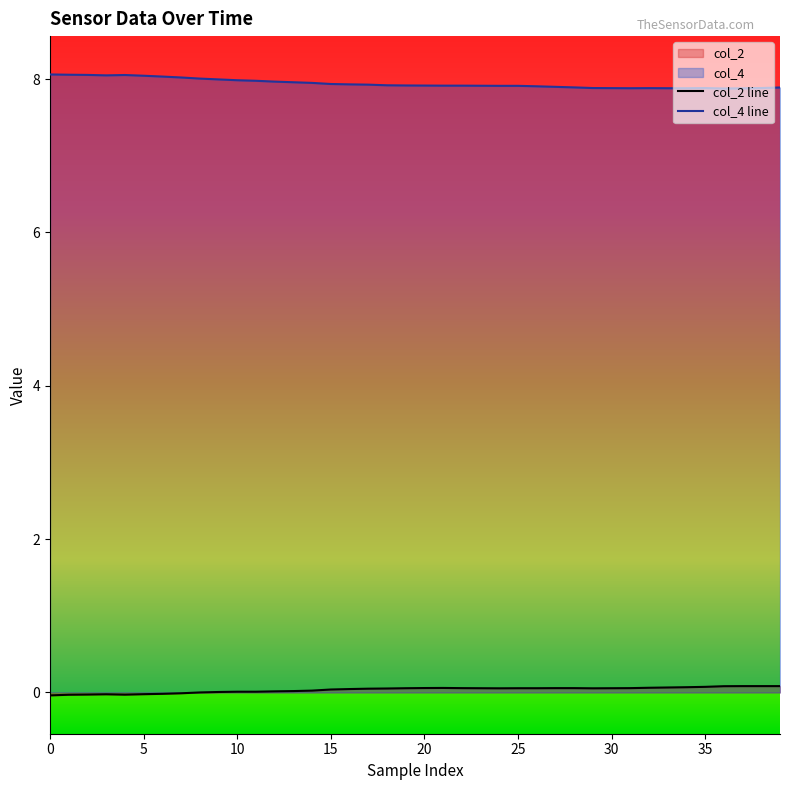

True or false: col_2 line and col_4 line cross at least once.

False